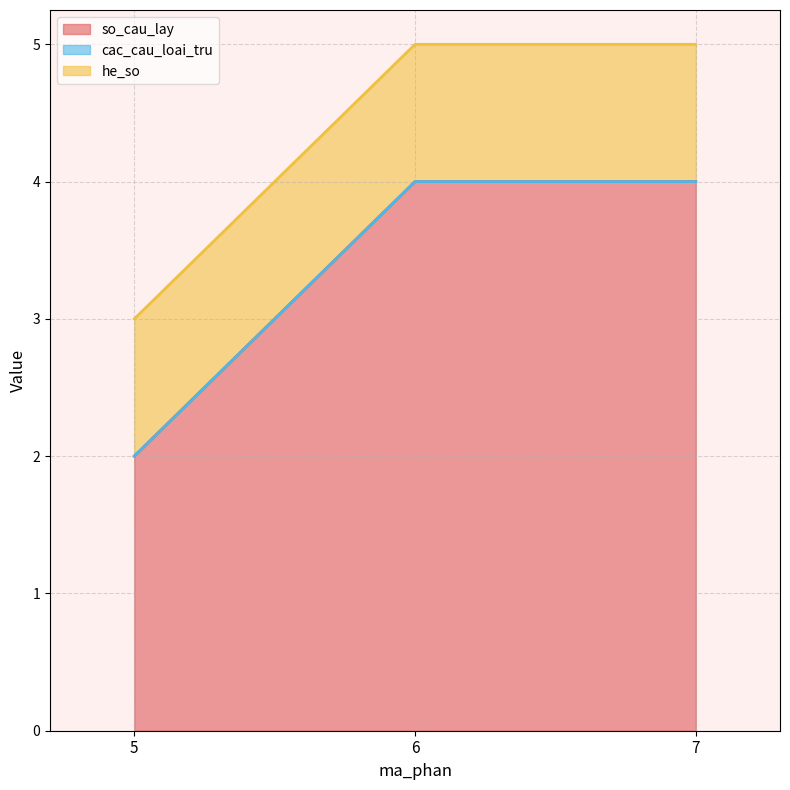

What is the minimum value for he_so?

1